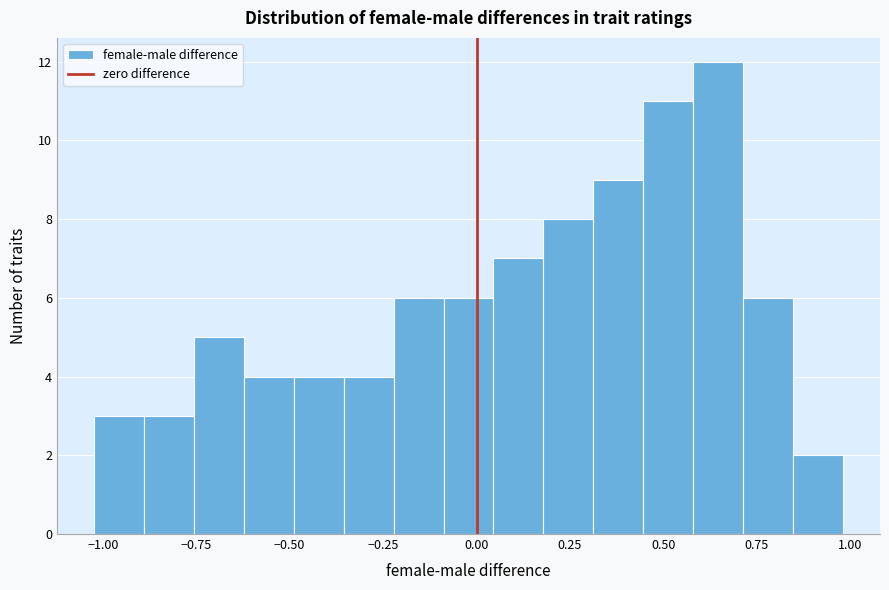

Read against the x-axis, roughly where is the centre of the tallest bar?

0.65